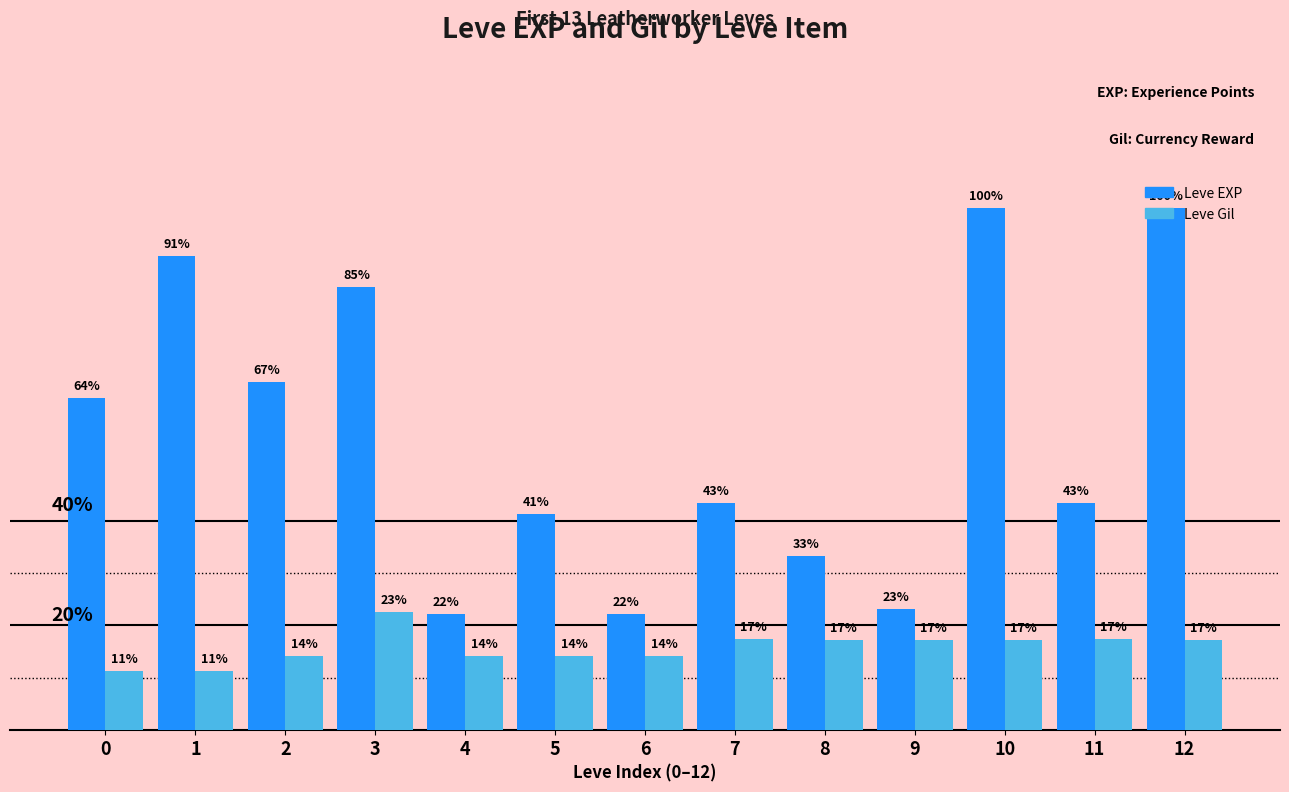

List the labels in order of Leve EXP value, smallest first.

4, 6, 9, 8, 5, 7, 11, 0, 2, 3, 1, 10, 12